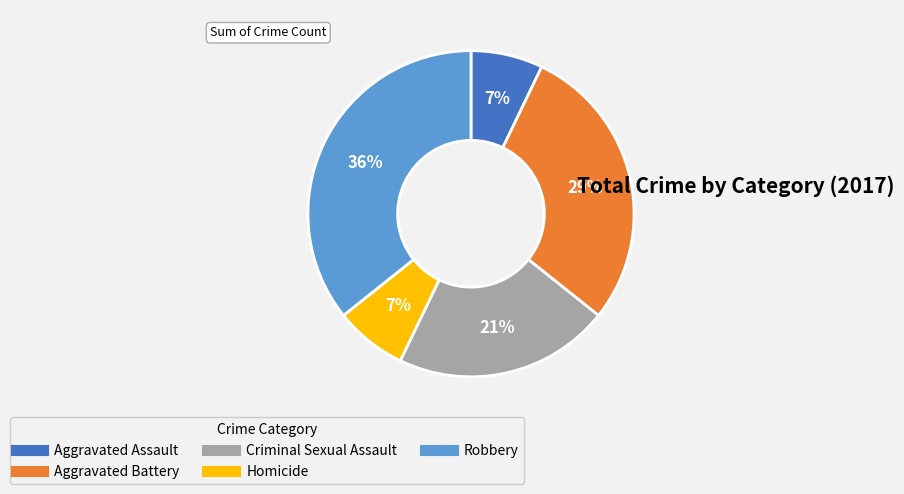

How many segments does this pie chart have?

5